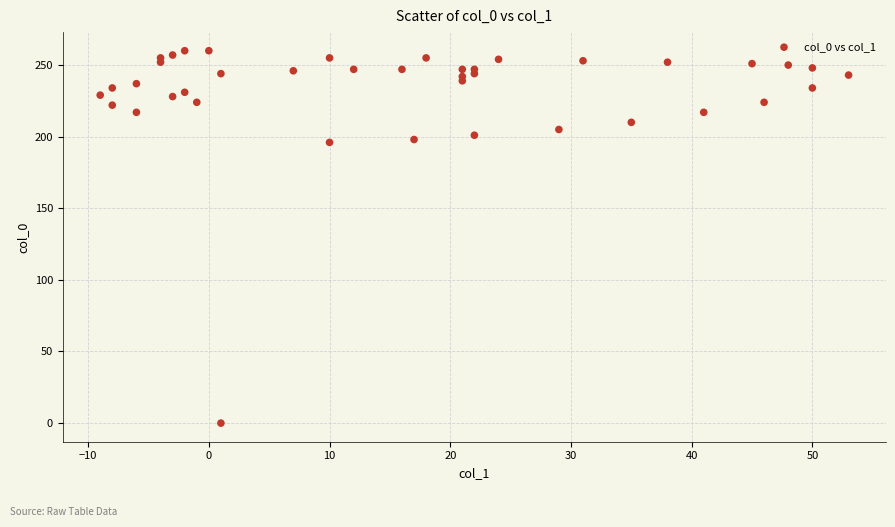

What is the range of Y values (max minus min)?

260